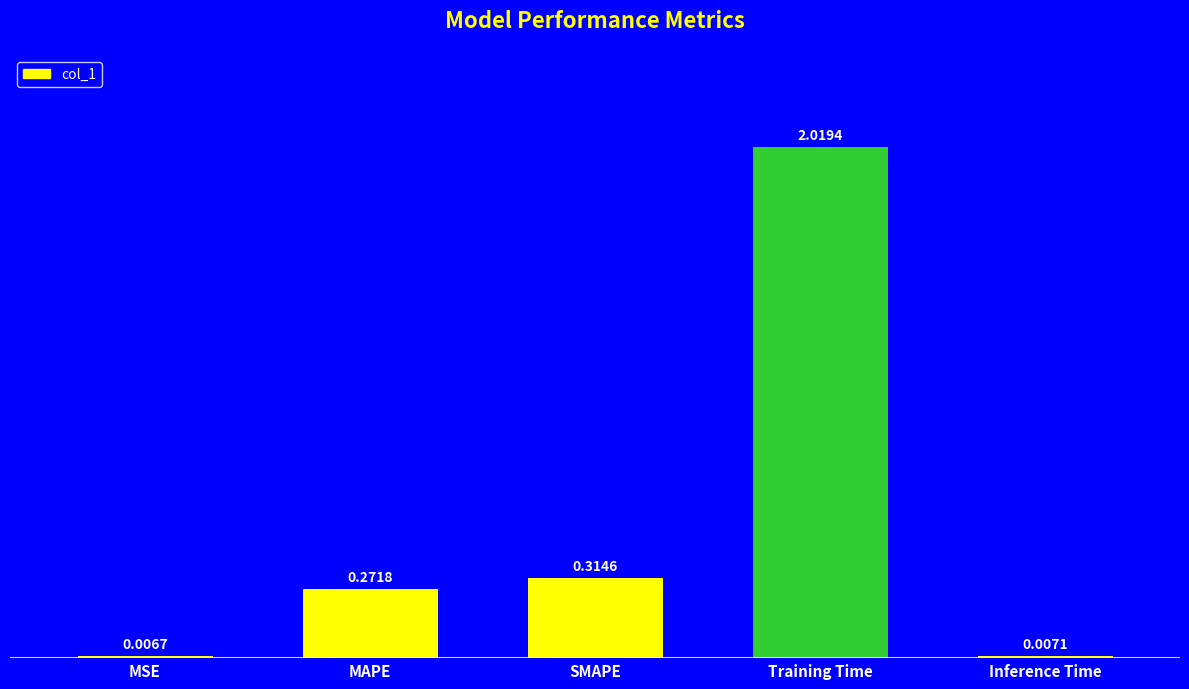

Which has a higher value, Inference Time or SMAPE?

SMAPE